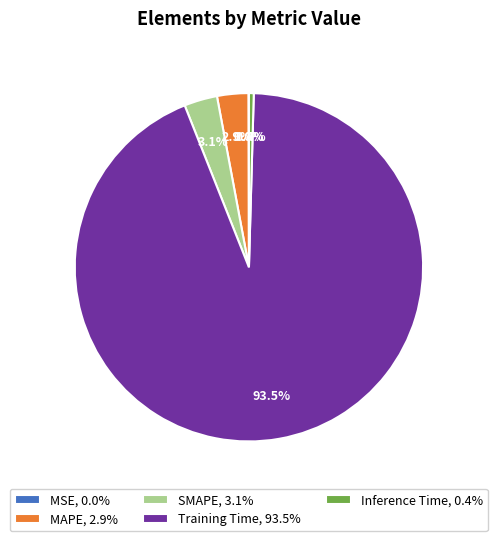

What percentage is NOT represented by Inference Time, 0.4%?

99.6%